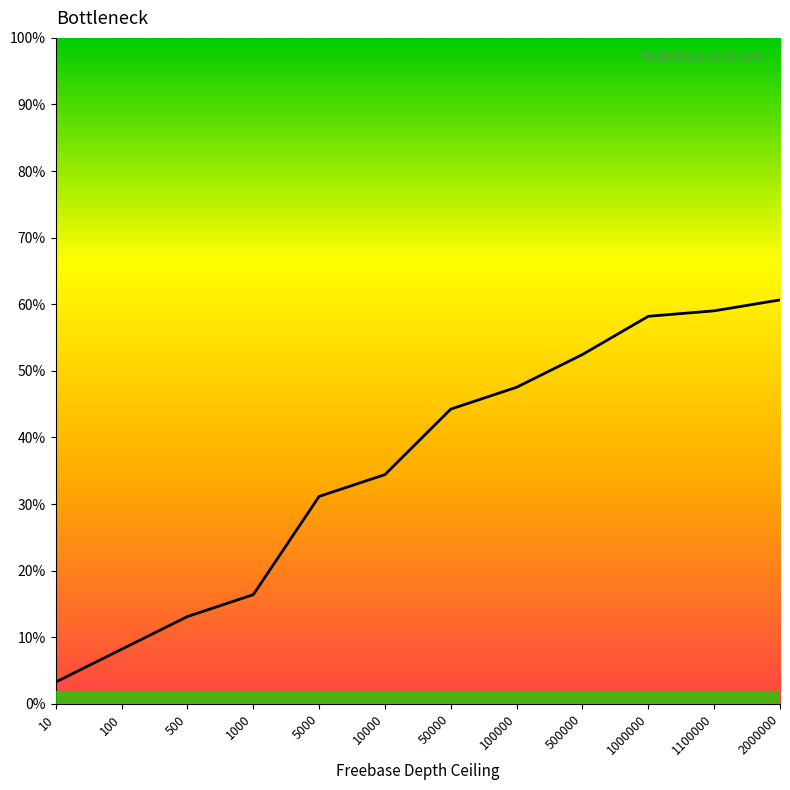

Reading right to left, what are all the values shown in this chart?

60.7	59.0	58.2	52.5	47.5	44.3	34.4	31.1	16.4	13.1	8.2	3.3